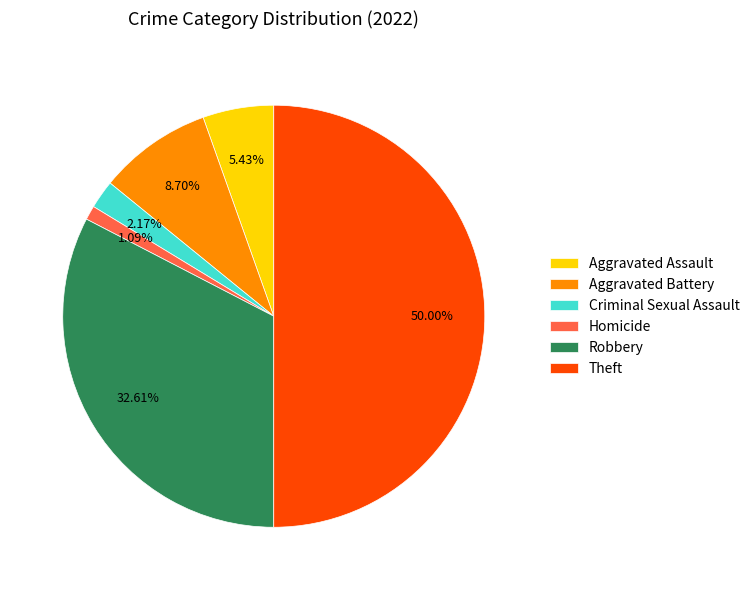

How much of the chart is everything except Robbery?

67.4%